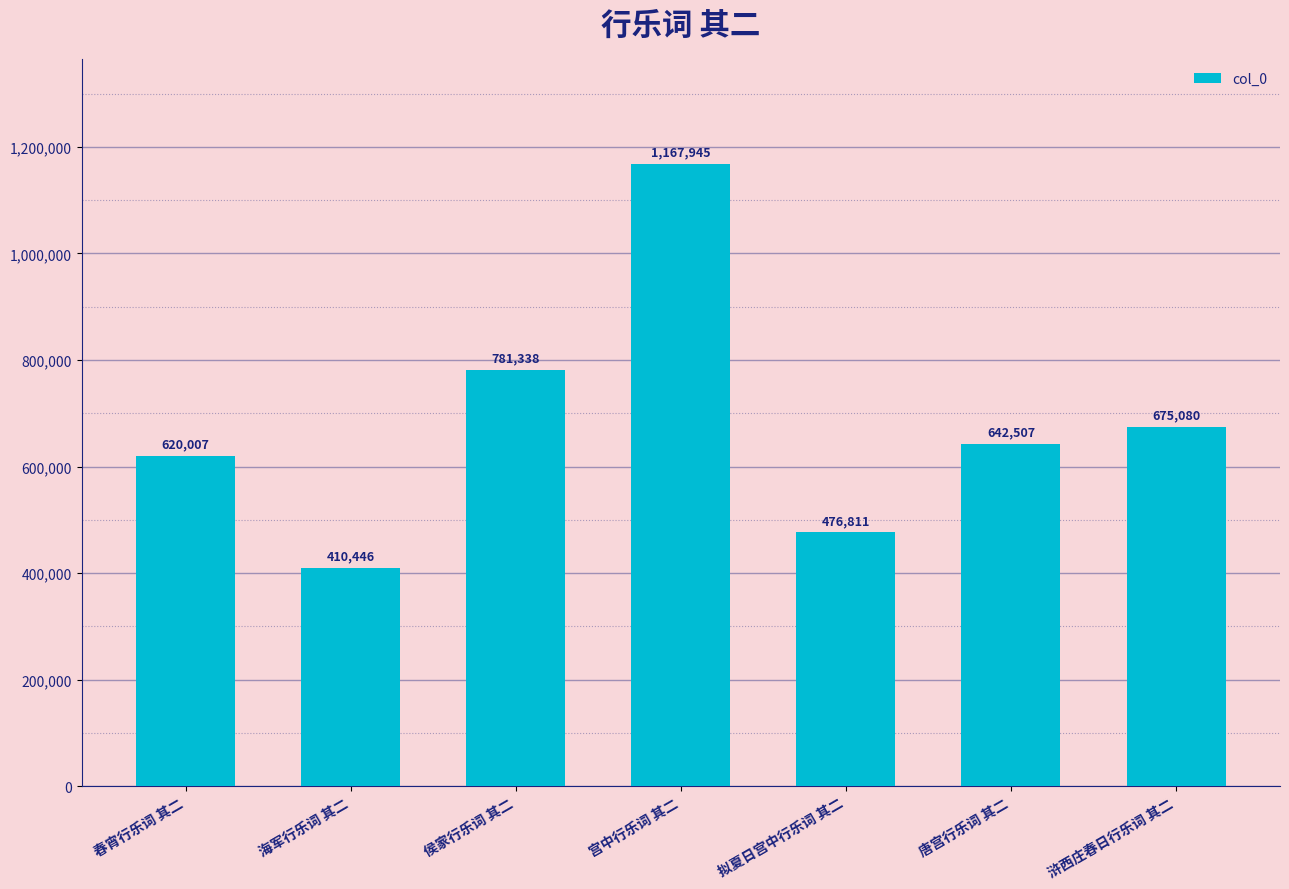

What is the minimum value shown in the chart?

410446